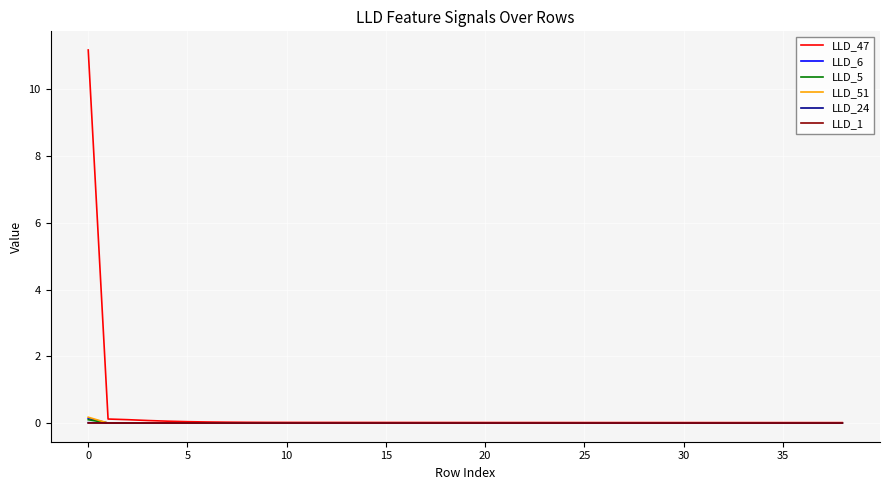

Which series has the largest range (max minus min)?

LLD_47